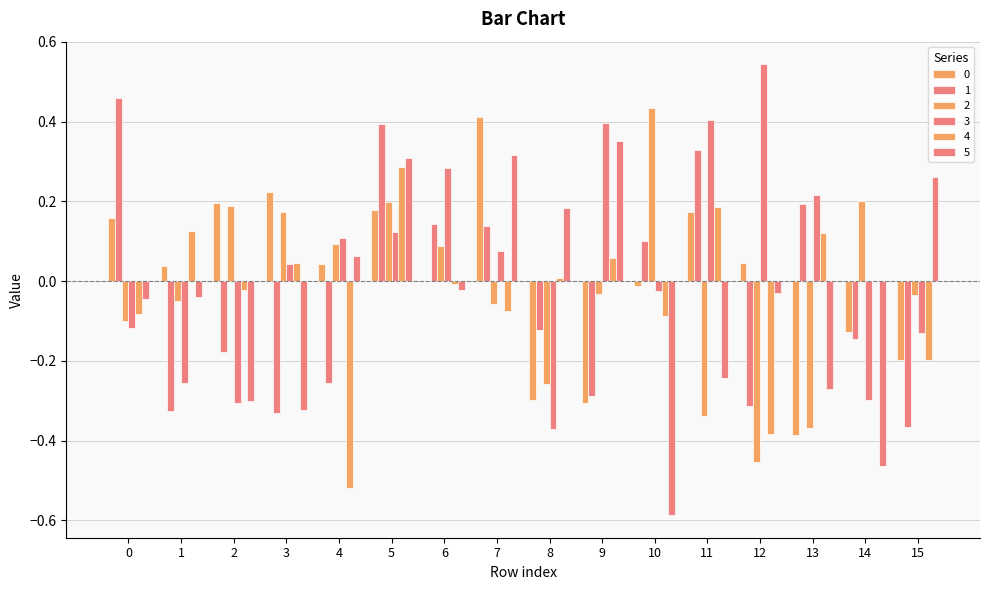

At which label is 5 closest to 0?

6